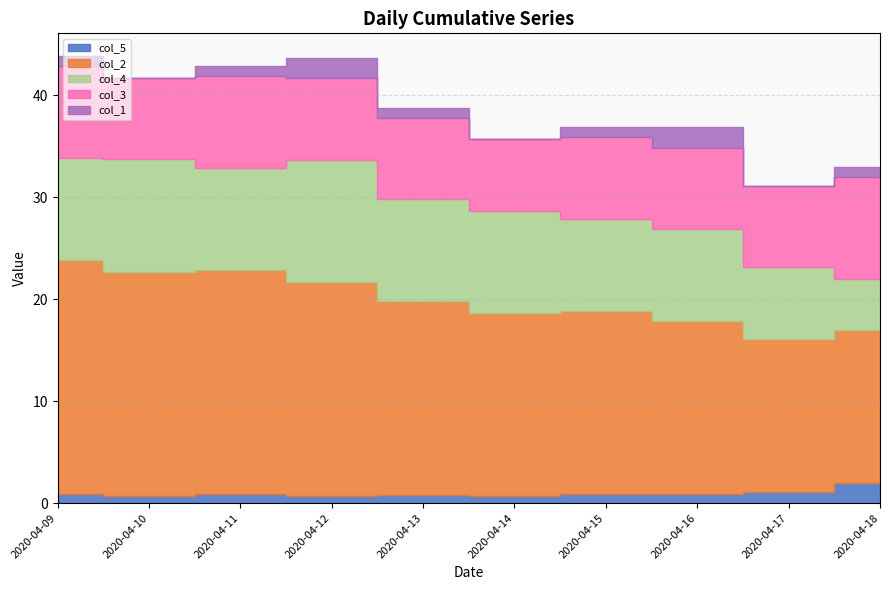

Which has a higher value, 2020-04-09 or 2020-04-11?

2020-04-09